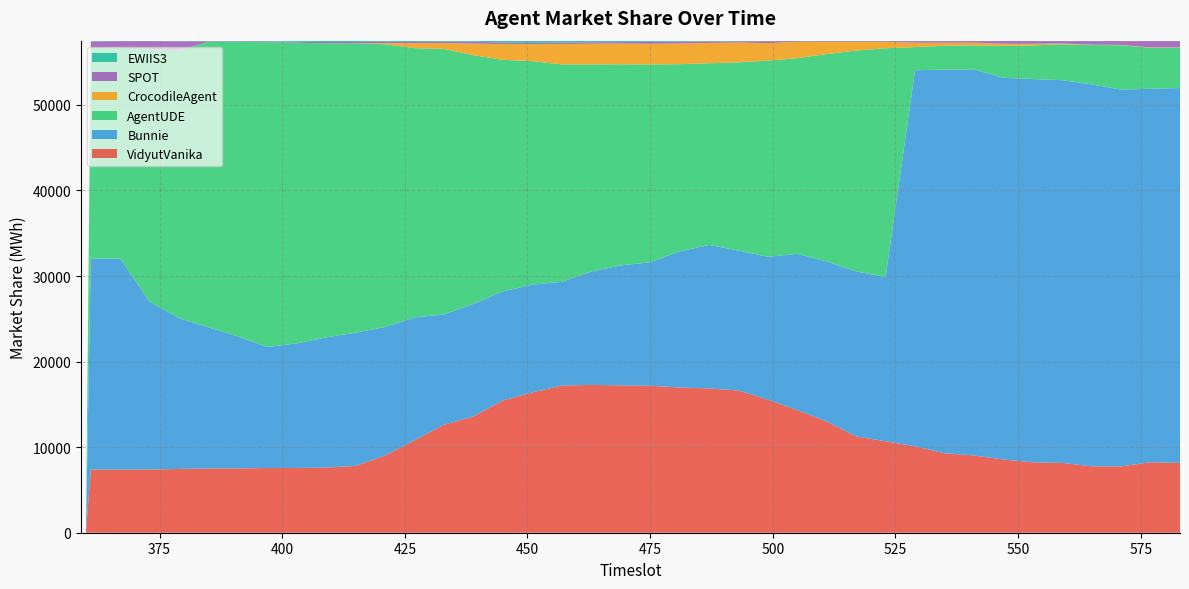

Reading left to right, what are all the values shown in this chart?

VidyutVanika: 359=0	360=0	361=7390	367=7389	373=7390	379=7454	385=7511	391=7513	397=7564	403=7563	409=7607	415=7812	421=9020	427=10806	433=12617	439=13593	445=15464	451=16401	457=17200	463=17269	469=17217	475=17182	481=16970	487=16869	493=16617	499=15554	505=14328	511=12991	517=11248	523=10683	529=10099	535=9290	541=9030	547=8559	553=8227	559=8159	565=7760	571=7758	577=8233	583=8165
Bunnie: 359=0	360=0	361=24636	367=24649	373=19618	379=17626	385=16492	391=15421	397=14139	403=14562	409=15223	415=15572	421=15018	427=14358	433=12888	439=13151	445=12737	451=12598	457=12119	463=13260	469=14019	475=14422	481=15905	487=16761	493=16358	499=16690	505=18257	511=18707	517=19291	523=19196	529=43937	535=44841	541=45103	547=44597	553=44793	559=44723	565=44633	571=44024	577=43648	583=43806
AgentUDE: 359=0	360=0	361=24612	367=24634	373=29504	379=31285	385=33360	391=34421	397=35630	403=35138	409=34359	415=33811	421=33045	427=31461	433=31032	439=29062	445=27062	451=26108	457=25412	463=24194	469=23503	475=23118	481=21880	487=21234	493=21998	499=22922	505=22875	511=24242	517=25809	523=26739	529=2715	535=2771	541=2812	547=3737	553=3932	559=4191	565=4611	571=5184	577=4802	583=4712
CrocodileAgent: 359=0	360=0	361=4	367=4	373=3	379=4	385=4	391=4	397=5	403=4	409=4	415=5	421=137	427=585	433=694	439=1354	445=1838	451=1978	457=2379	463=2418	469=2417	475=2416	481=2417	487=2377	493=2306	499=2052	505=1902	511=1422	517=1016	523=744	529=515	535=365	541=327	547=246	553=186	559=96	565=37	571=37	577=37	583=37
SPOT: 359=0	360=0	361=768	367=768	373=931	379=1059	385=69	391=68	397=79	403=101	409=152	415=146	421=147	427=145	433=145	439=216	445=176	451=155	457=179	463=176	469=176	475=221	481=218	487=179	493=141	499=228	505=83	511=84	517=84	523=84	529=181	535=181	541=181	547=314	553=314	559=284	565=411	571=448	577=731	583=731
EWIIS3: 359=0	360=0	361=89	367=56	373=54	379=71	385=65	391=74	397=84	403=133	409=156	415=155	421=134	427=146	433=124	439=124	445=223	451=260	457=211	463=183	469=168	475=141	481=110	487=81	493=81	499=54	505=54	511=54	517=53	523=55	529=54	535=52	541=48	547=48	553=49	559=47	565=48	571=49	577=51	583=51